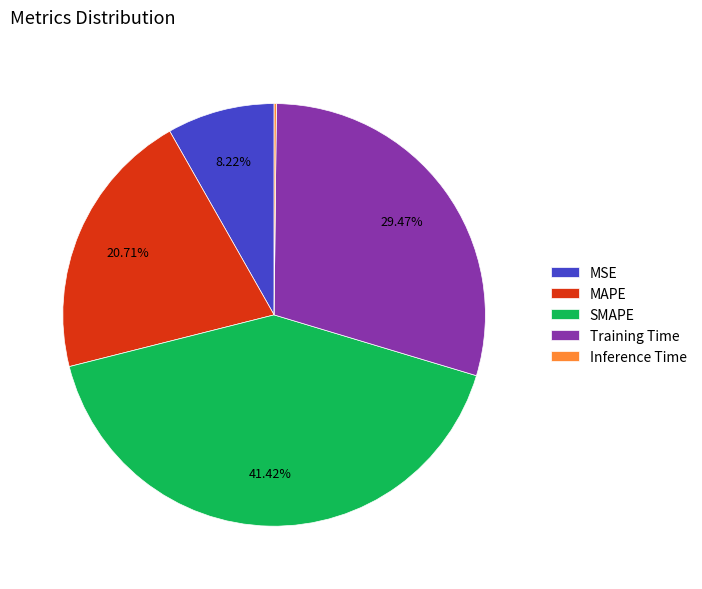

Is the sum of MAPE and SMAPE greater than half?

Yes